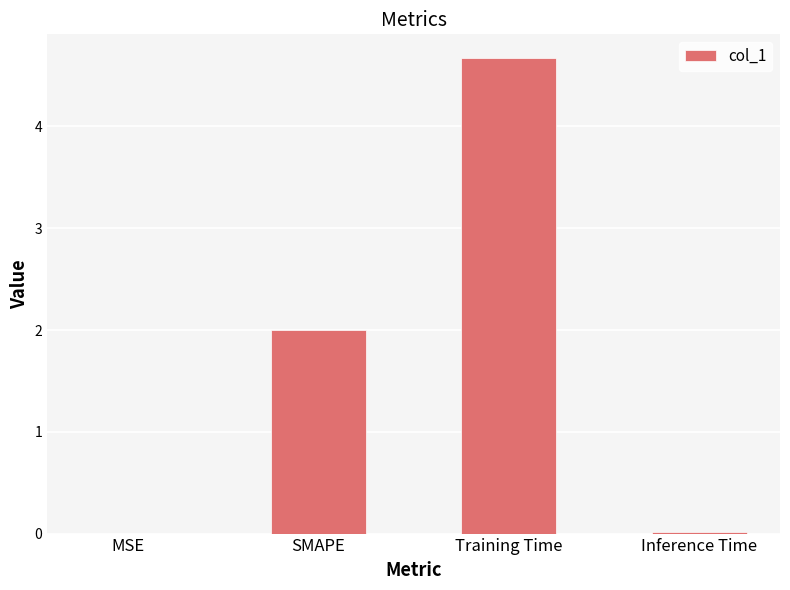

What is the change in value from SMAPE to Training Time?

+2.7